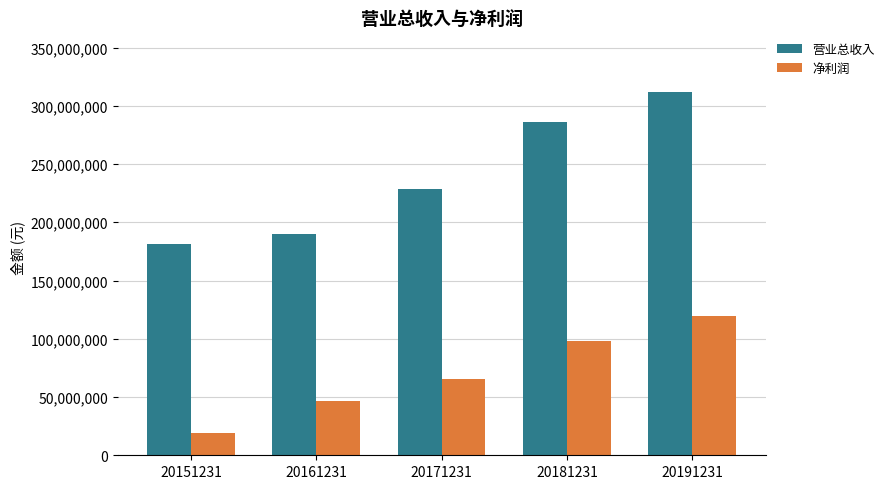

What is the value of the 营业总收入 bar at the 5th from the left?

311547812.1